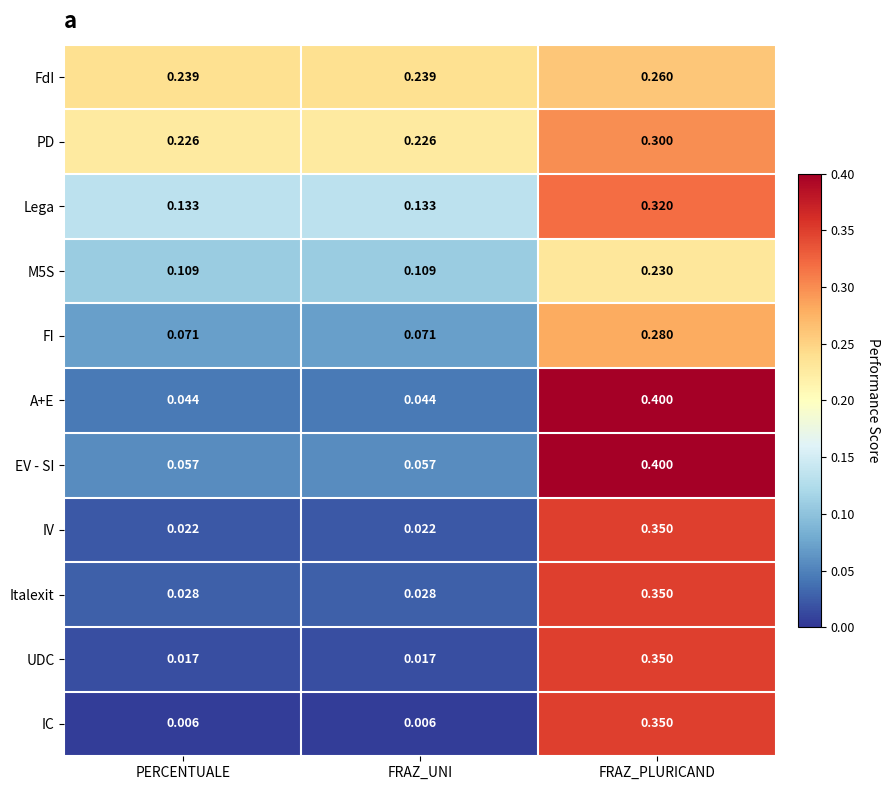

At which category is the sum across all series the highest?

FRAZ_PLURICAND